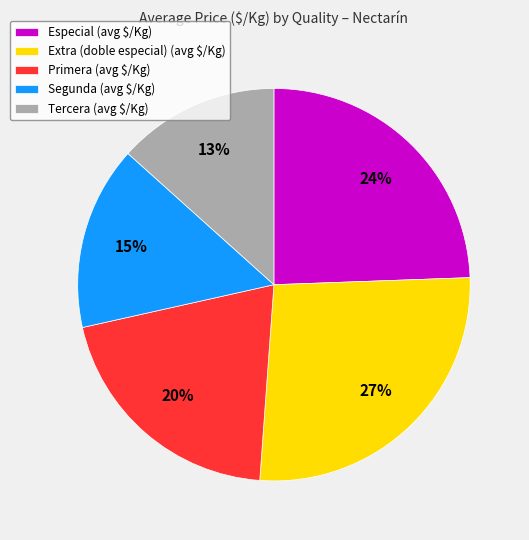

To the nearest percent, what percentage of the pie is Especial (avg $/Kg)?

24%